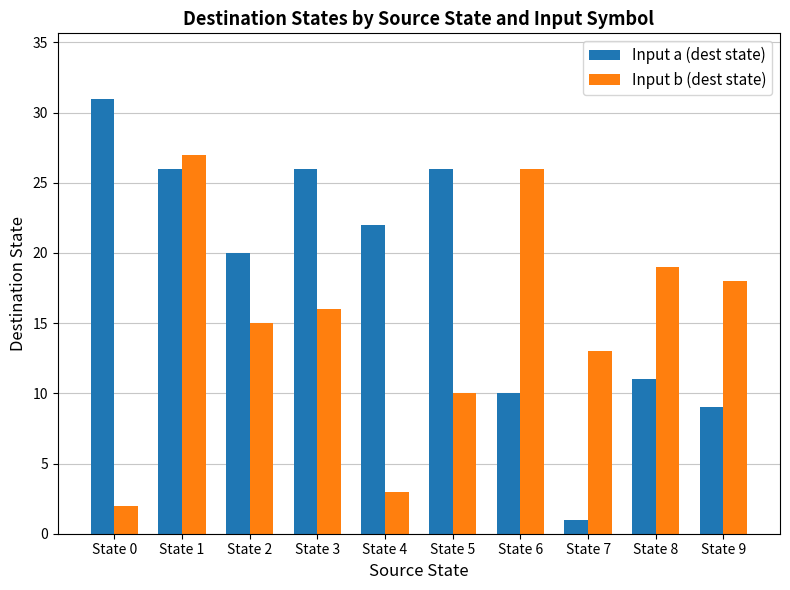

Reading left to right, extract all data points from this chart.

Input a (dest state): State 0=31	State 1=26	State 2=20	State 3=26	State 4=22	State 5=26	State 6=10	State 7=1	State 8=11	State 9=9
Input b (dest state): State 0=2	State 1=27	State 2=15	State 3=16	State 4=3	State 5=10	State 6=26	State 7=13	State 8=19	State 9=18